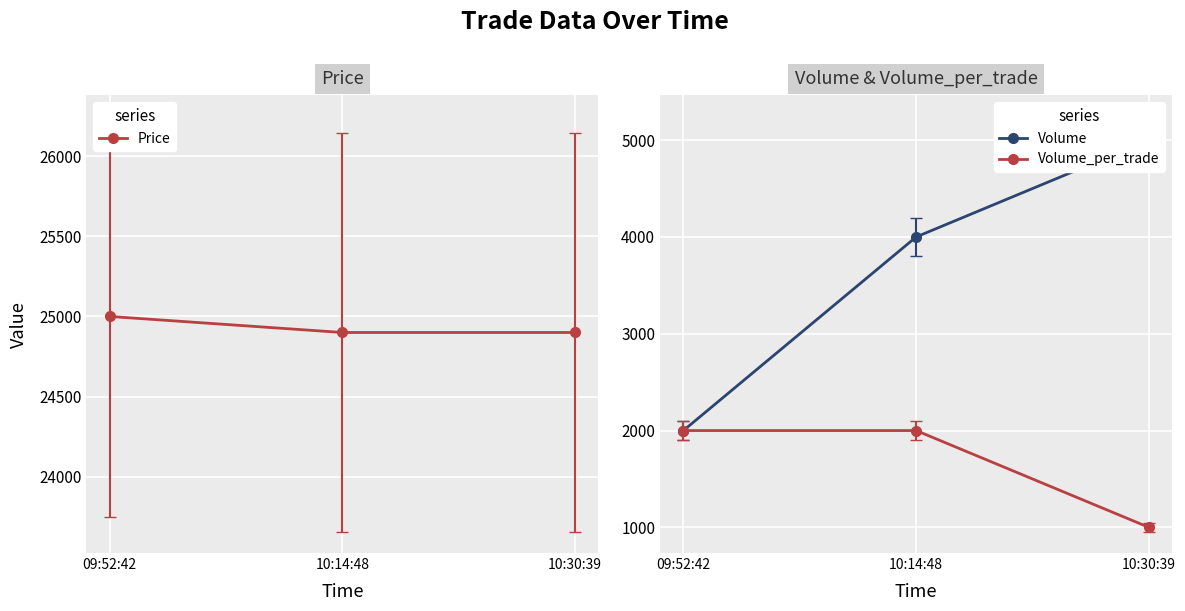

At how many categories does at least one series exceed 19316?

3